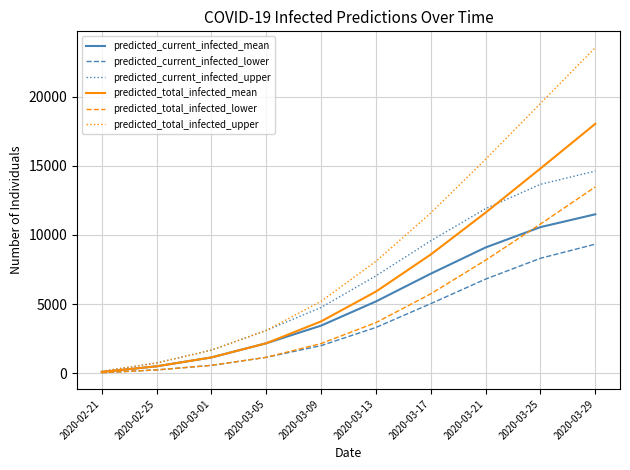

What is the difference between the maximum and minimum values in the predicted_total_infected_upper series?

23388